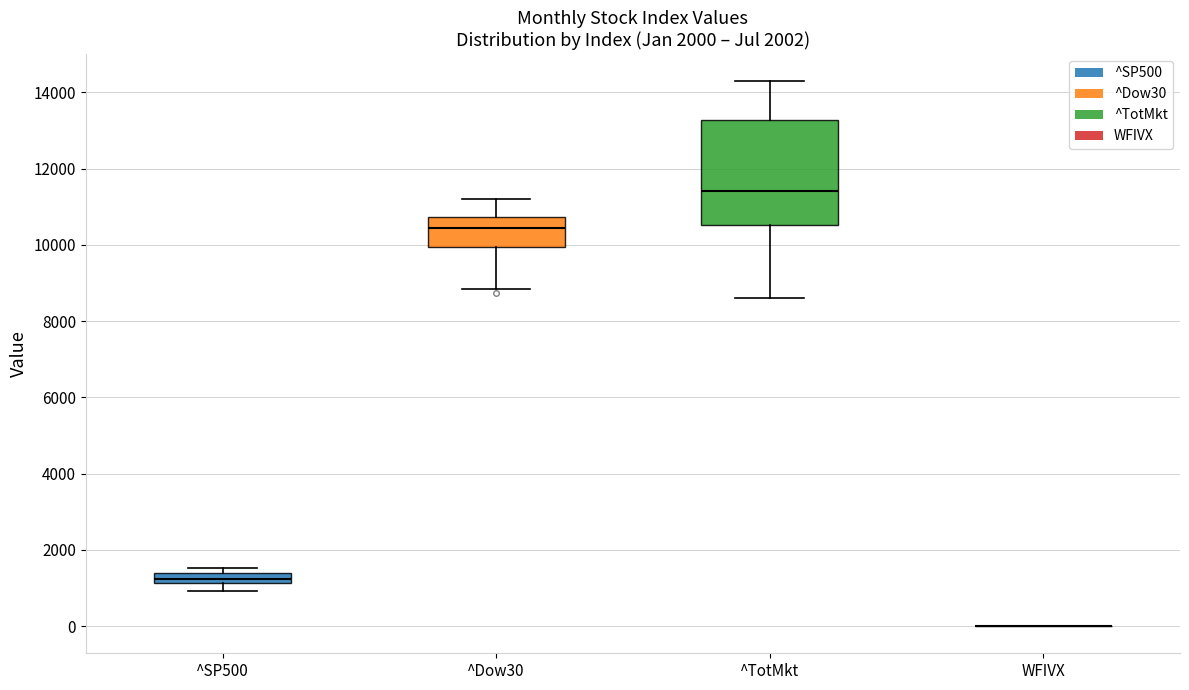

Comparing the boxes themselves (not the whiskers), which one is the tallest?

^TotMkt